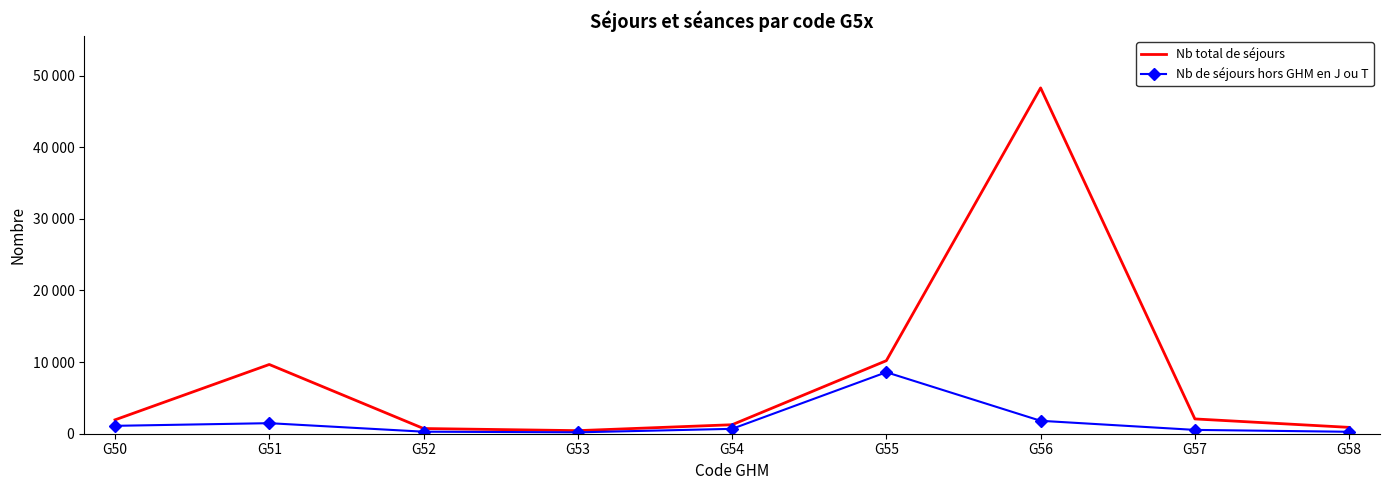

True or false: Nb de séjours hors GHM en J ou T and Nb total de séjours cross at least once.

False